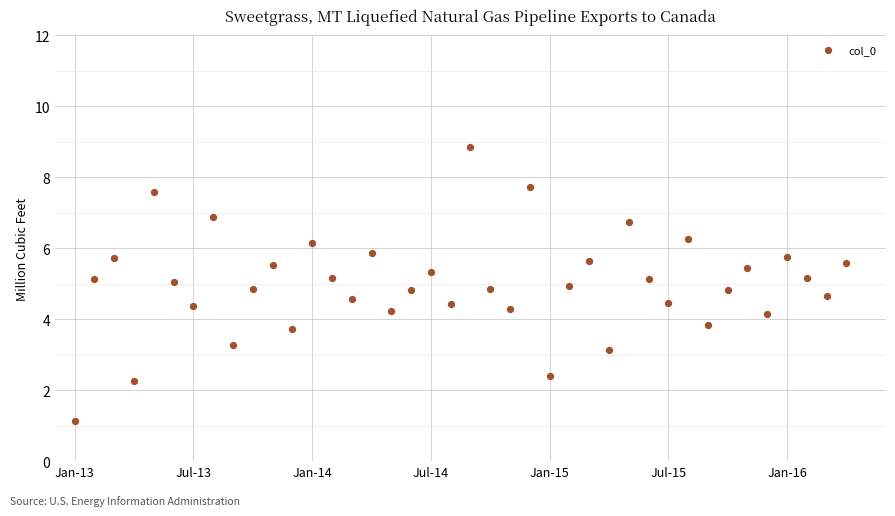

What is the range of Y values (max minus min)?

7.7